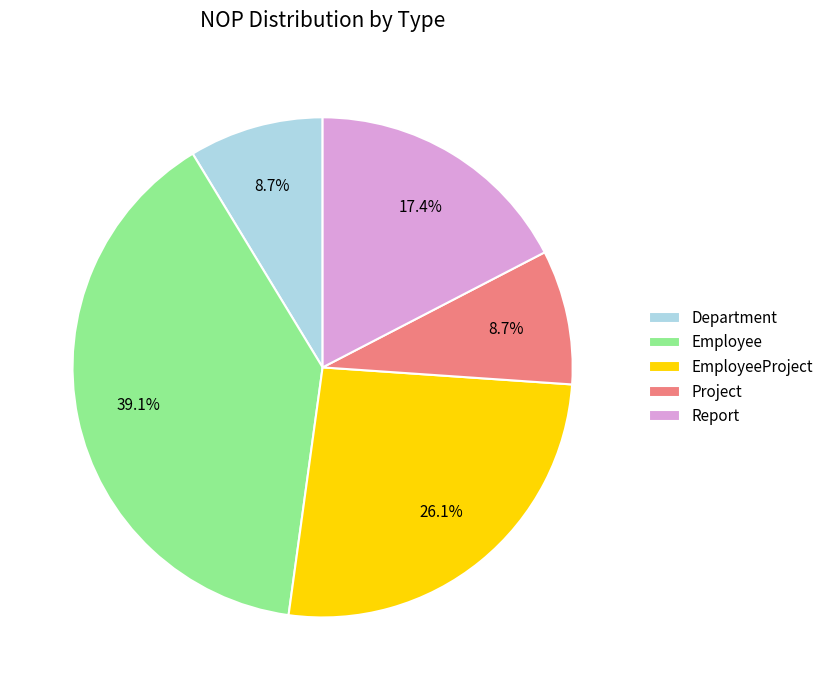

Combined, do Employee and EmployeeProject account for over 50%?

Yes